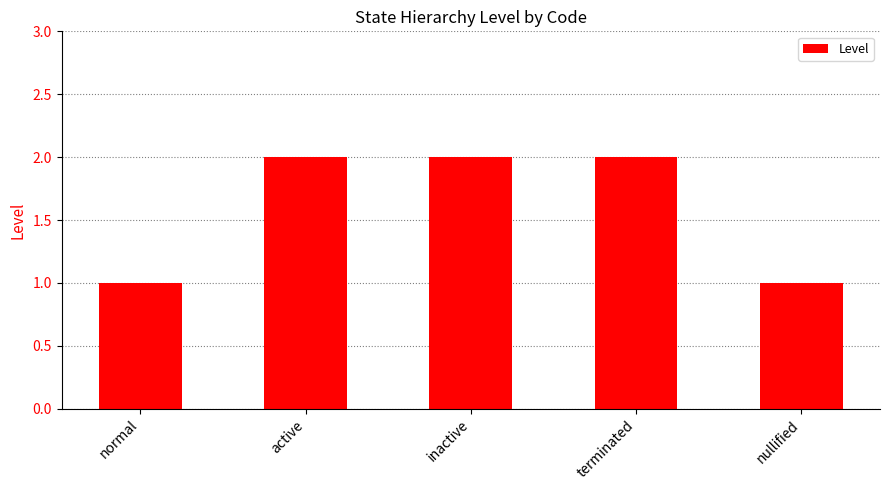

What is the maximum value shown in the chart?

2